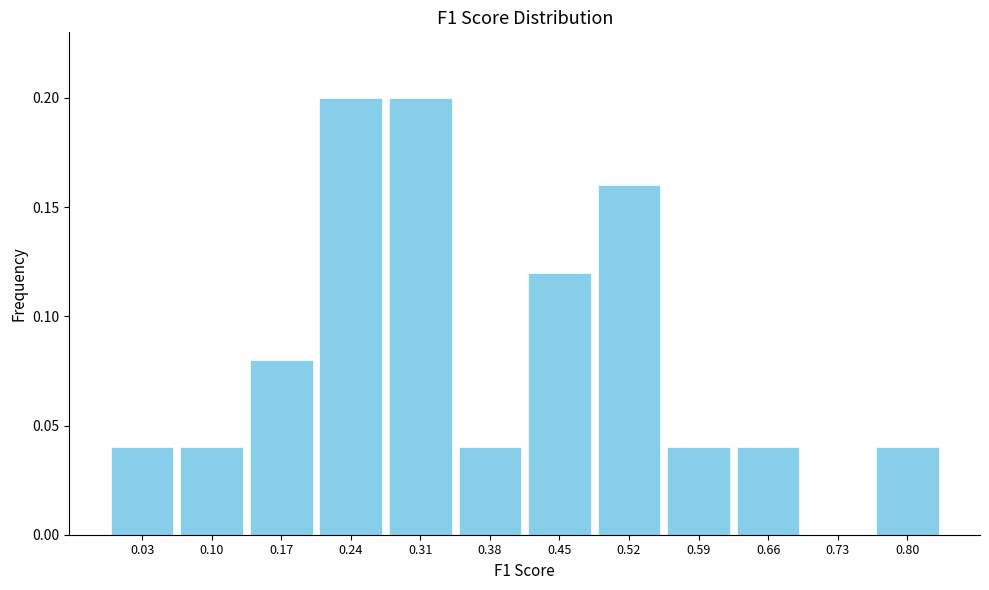

Reading left to right, transcribe this chart: for each bar, give the range it covers on the x-axis and its height. Neither the bar edges nor the heights are printed on the chart, so give them approximately, as read against the axes.

0.00 to 0.07: 0.04
0.07 to 0.14: 0.04
0.14 to 0.21: 0.08
0.21 to 0.28: 0.20
0.28 to 0.35: 0.20
0.35 to 0.42: 0.04
0.42 to 0.49: 0.12
0.49 to 0.56: 0.16
0.56 to 0.63: 0.04
0.63 to 0.70: 0.04
0.70 to 0.77: 0
0.77 to 0.84: 0.04